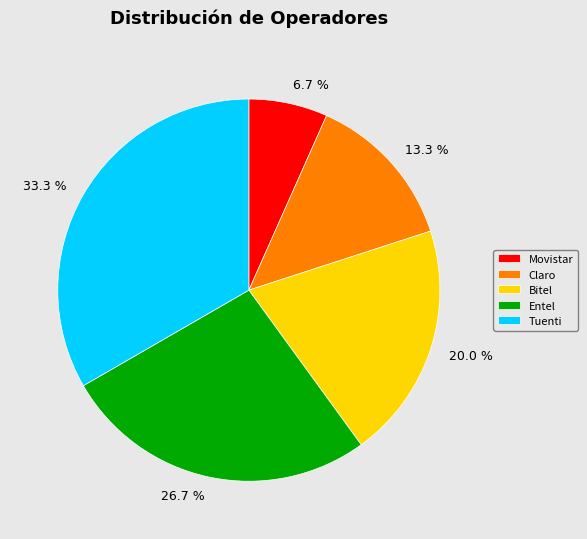

Is it true that Entel is 39% of the pie?

False